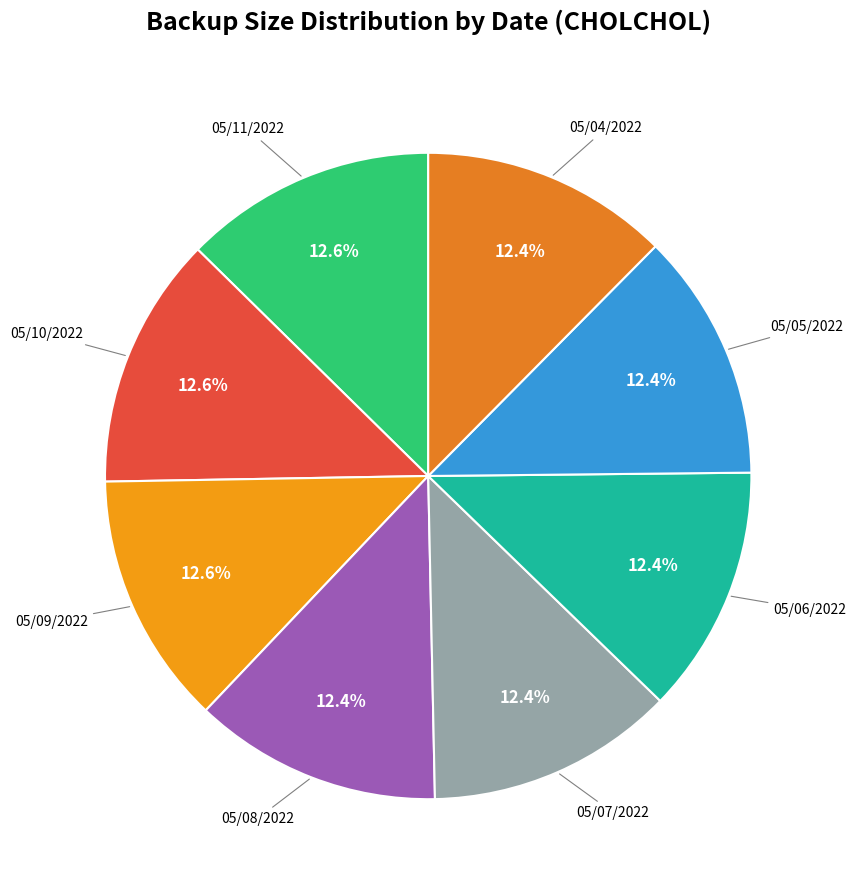

Does any single category account for the majority?

No